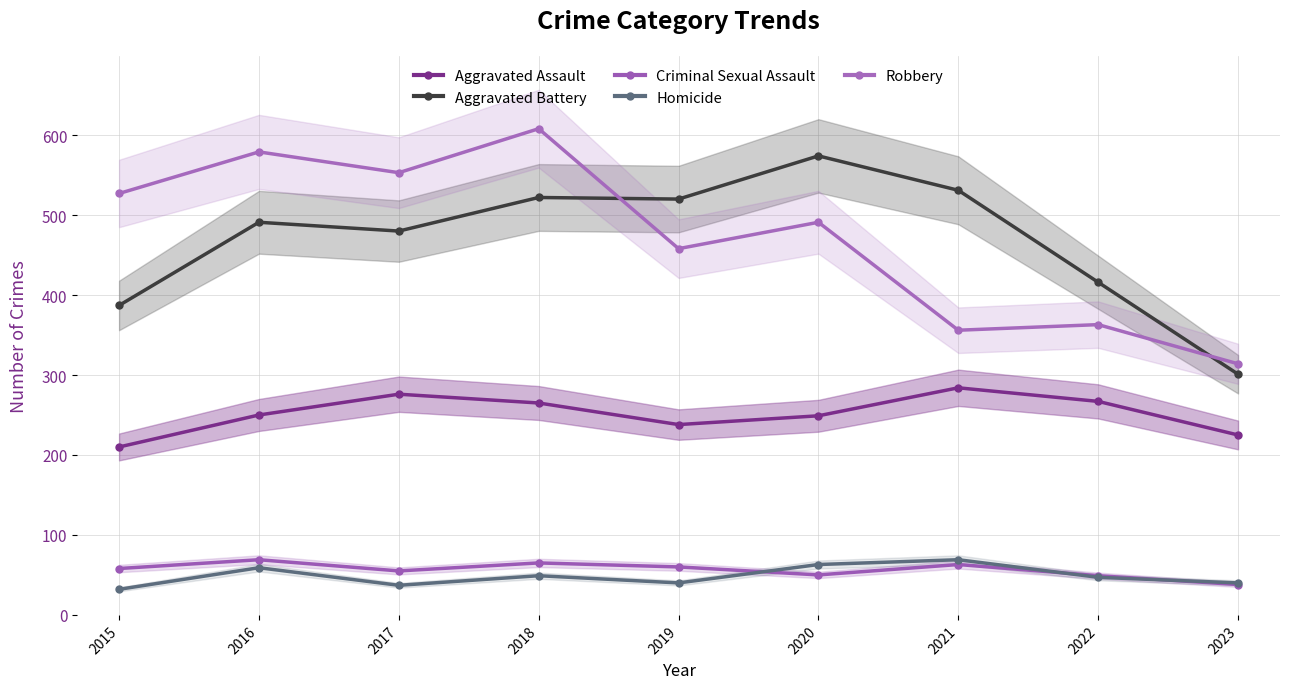

Is it true that Aggravated Assault equals 316 at 2015?

False